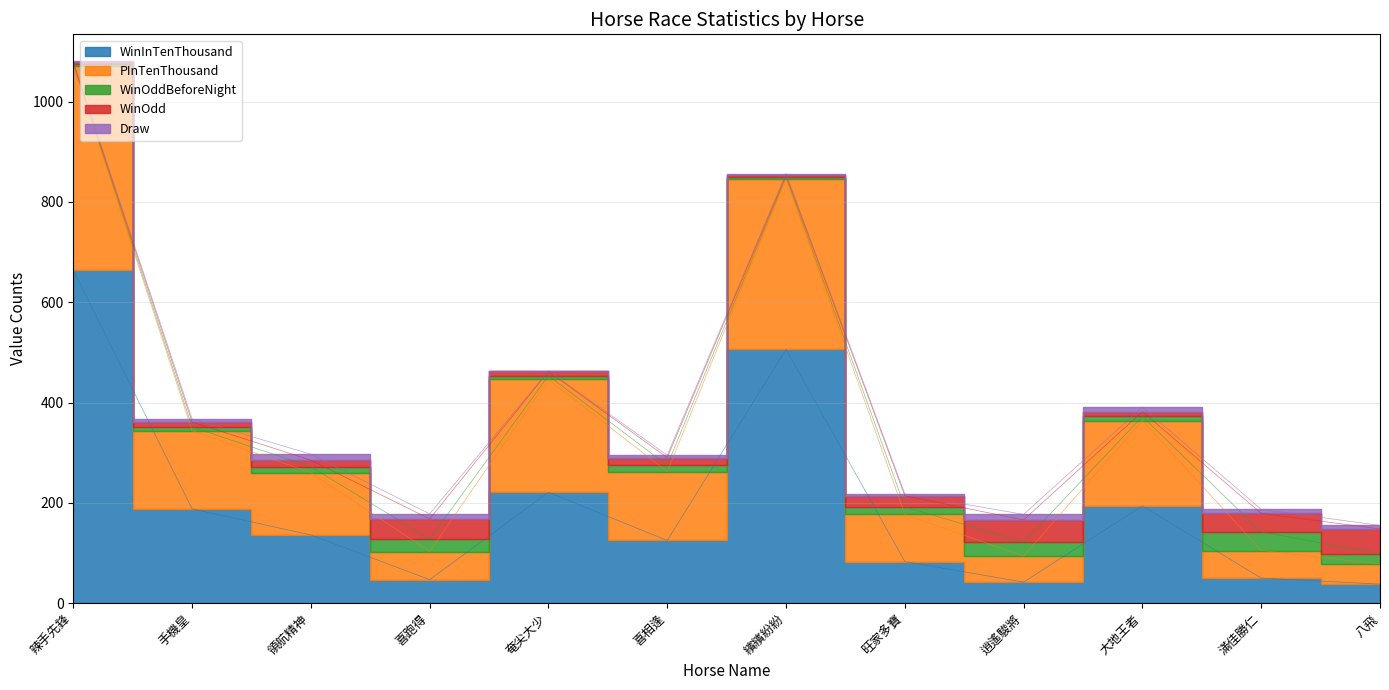

Between 逍遙駿將 and 大地王者, which series saw the biggest shift?

WinInTenThousand